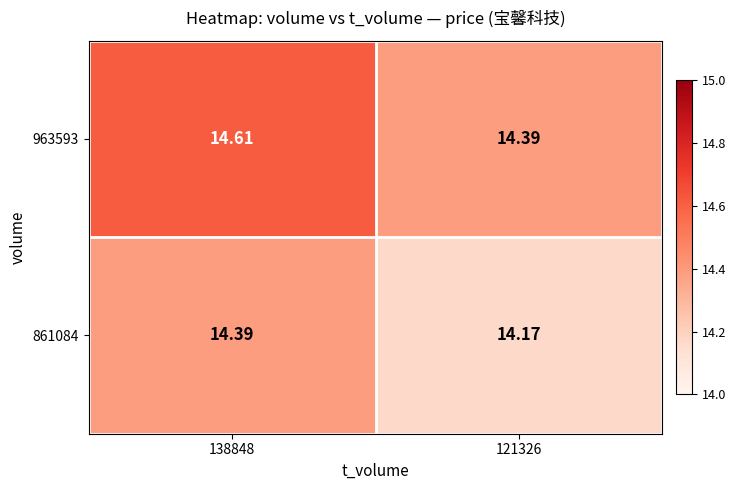

What is the greatest value displayed?

14.6